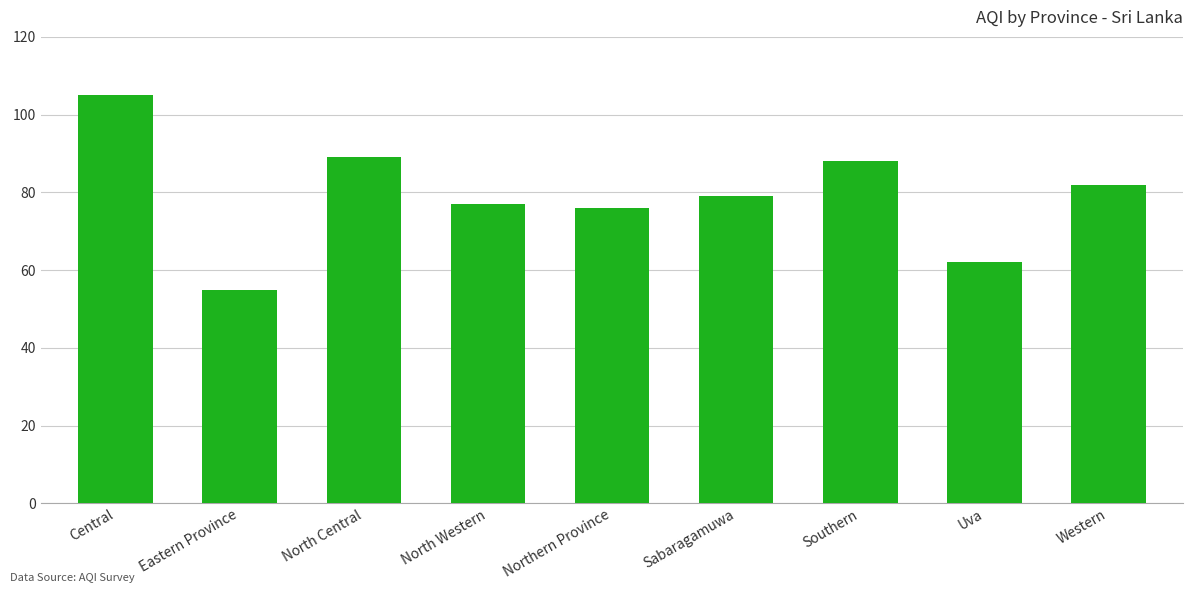

What is the sum of all values?

713